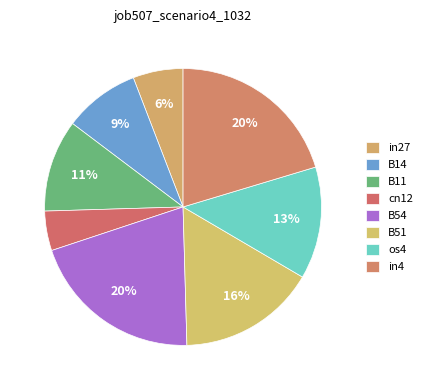

Is B11 the majority of the pie?

No